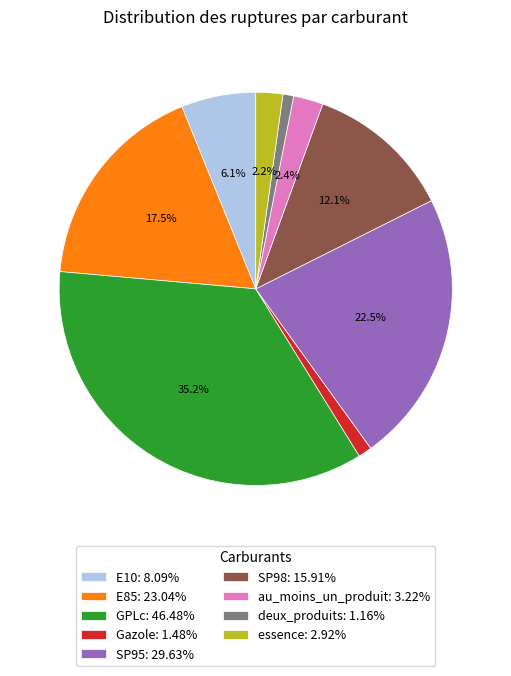

To the nearest percent, what is the combined percentage of au_moins_un_produit and SP95?

25%